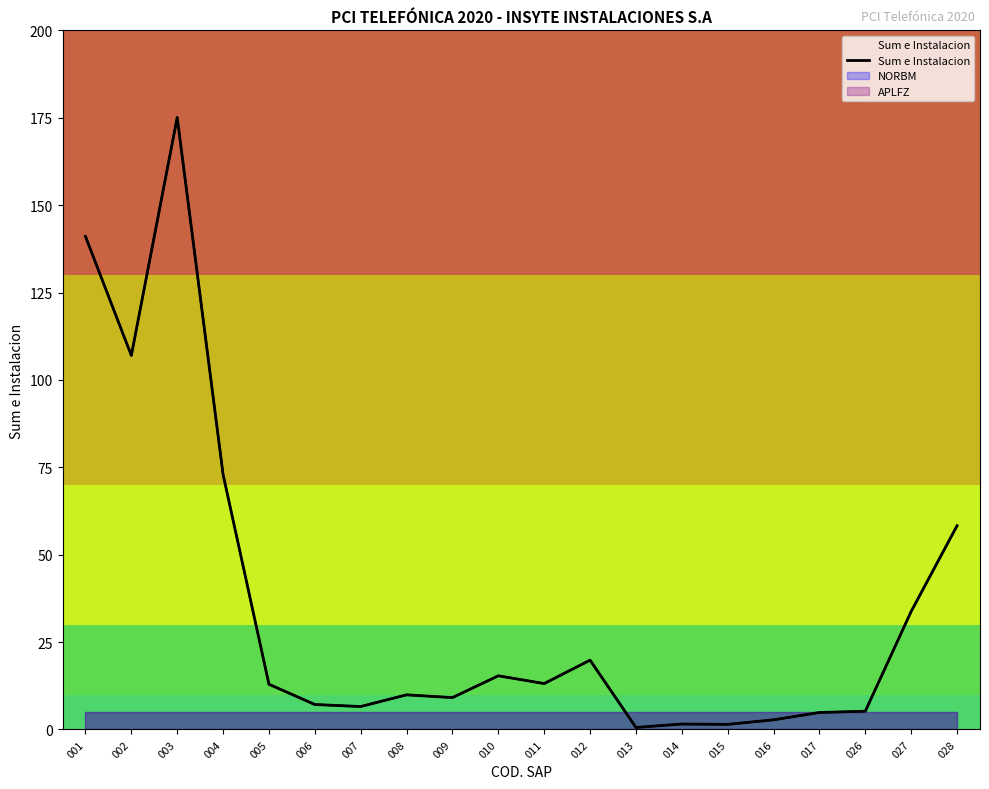

What is the value of the 14th point from the left?

1.6